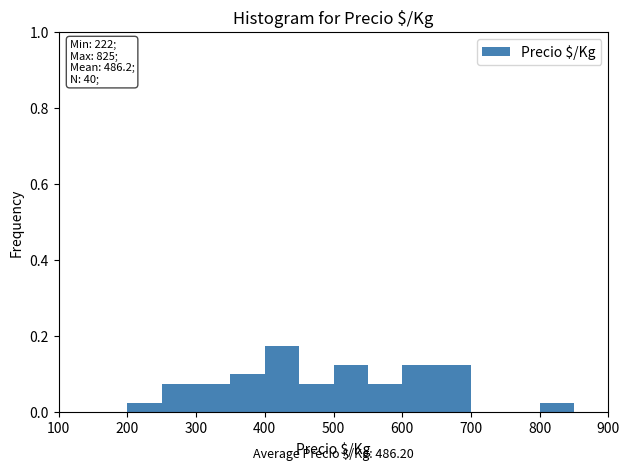

Which range on the x-axis has the tallest bar?

400 to 450